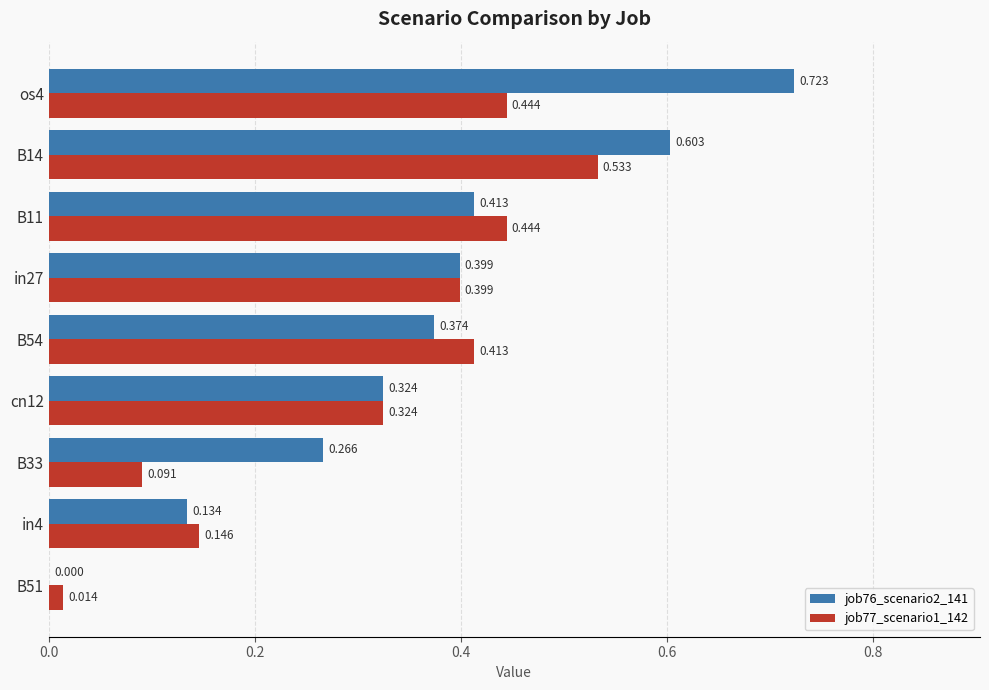

Which series has the largest total across all categories?

job76_scenario2_141